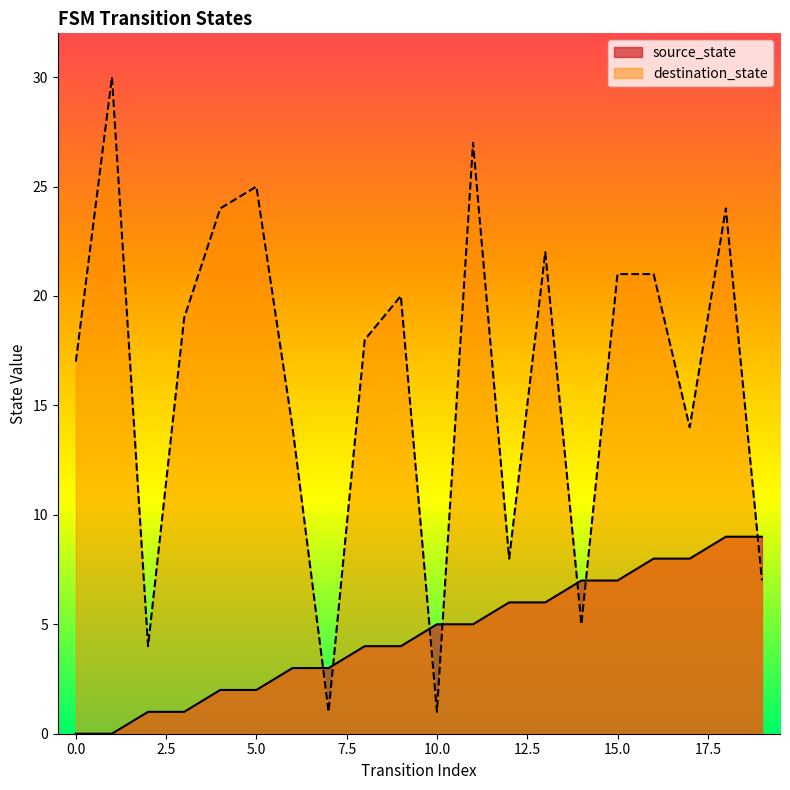

The value of source_state at 6 is 3. True or false?

True